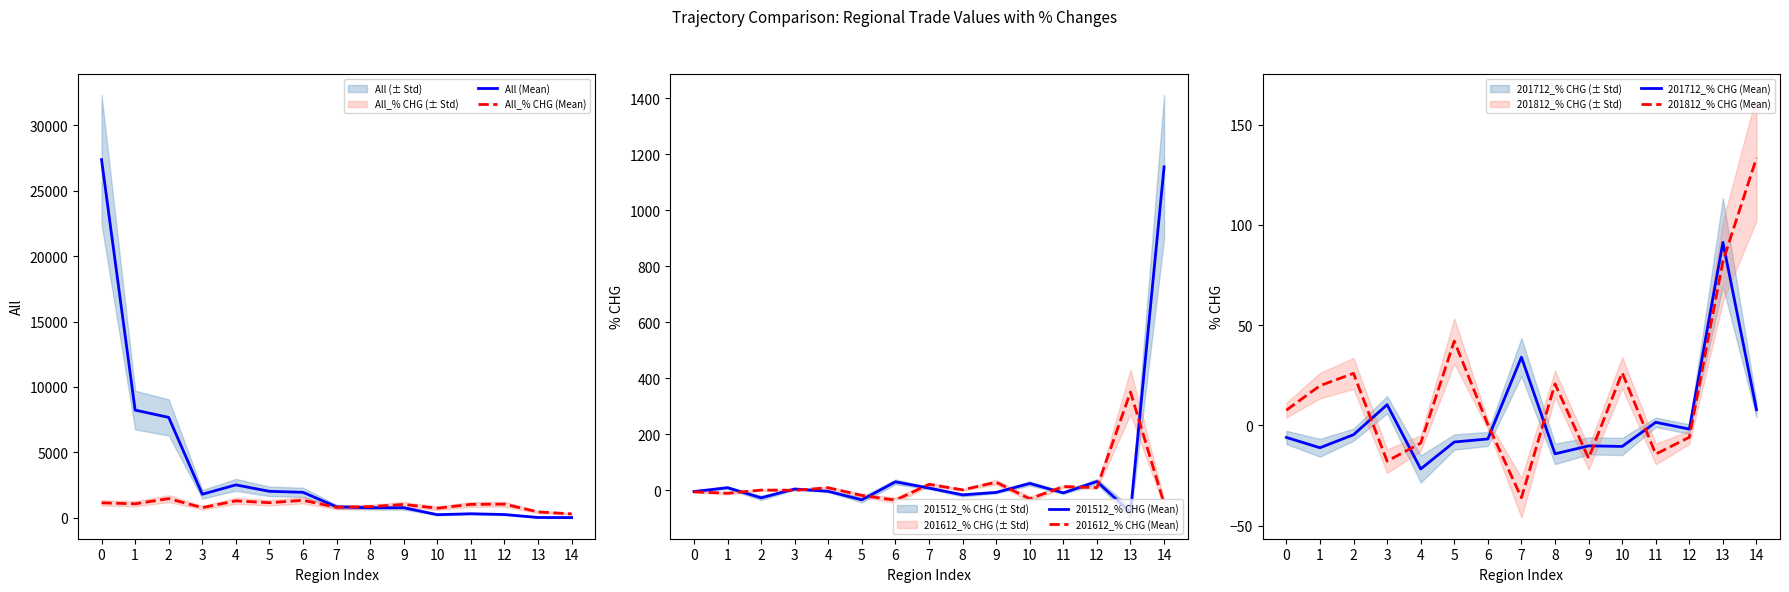

At which category does 201812_% CHG (Mean) reach its first local peak?

2